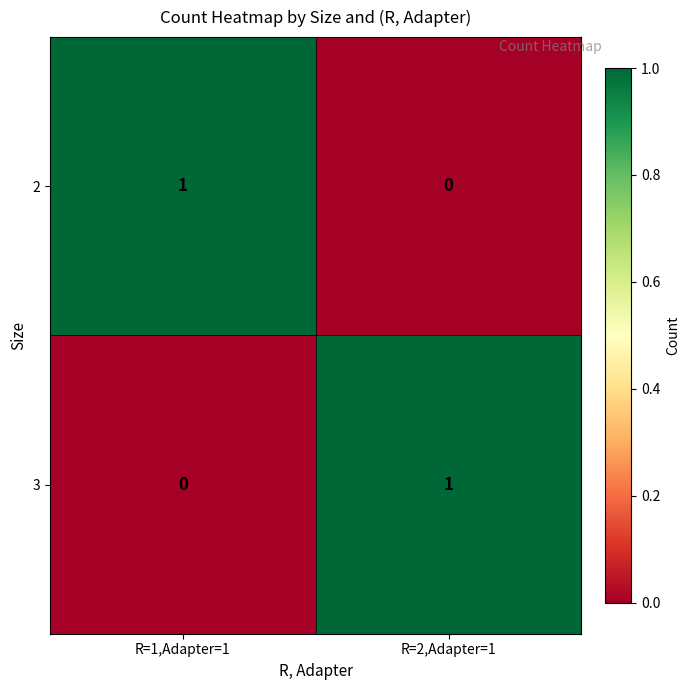

True or false: 3 has a value of 0 at R=1,Adapter=1.

True